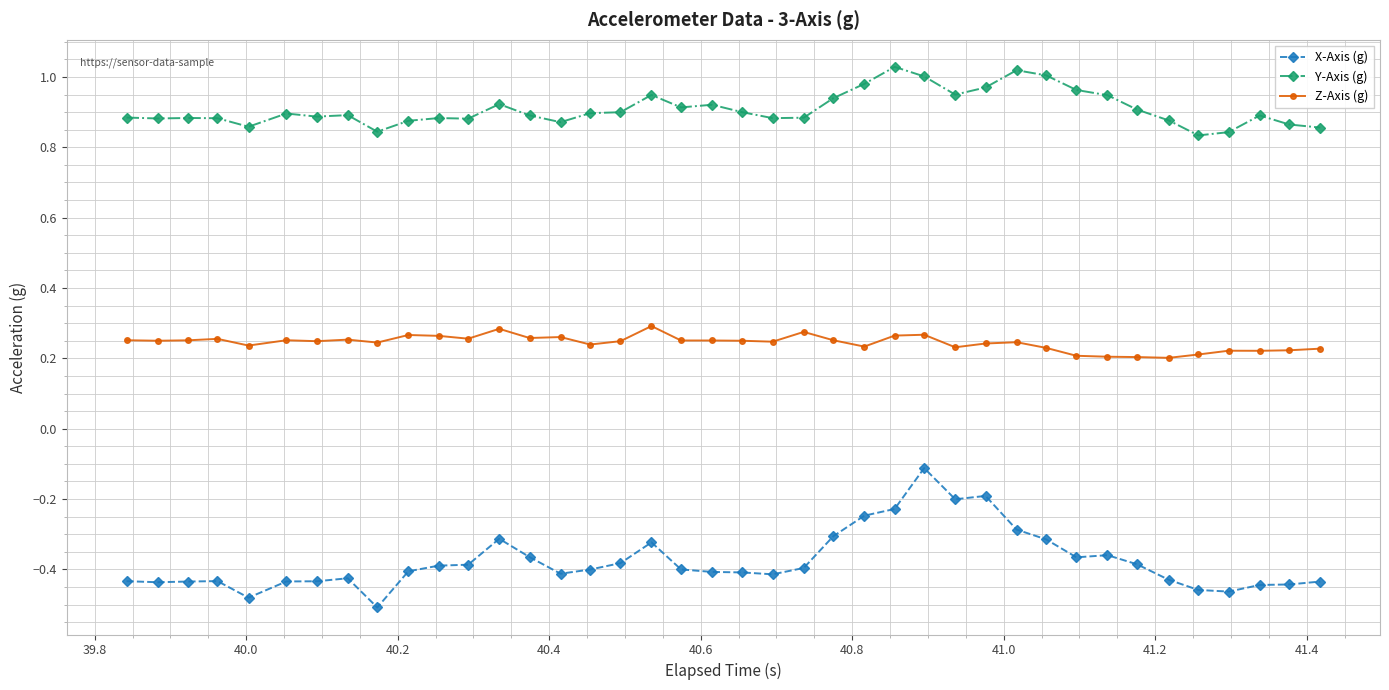

True or false: Y-Axis (g) and X-Axis (g) intersect in this chart.

False